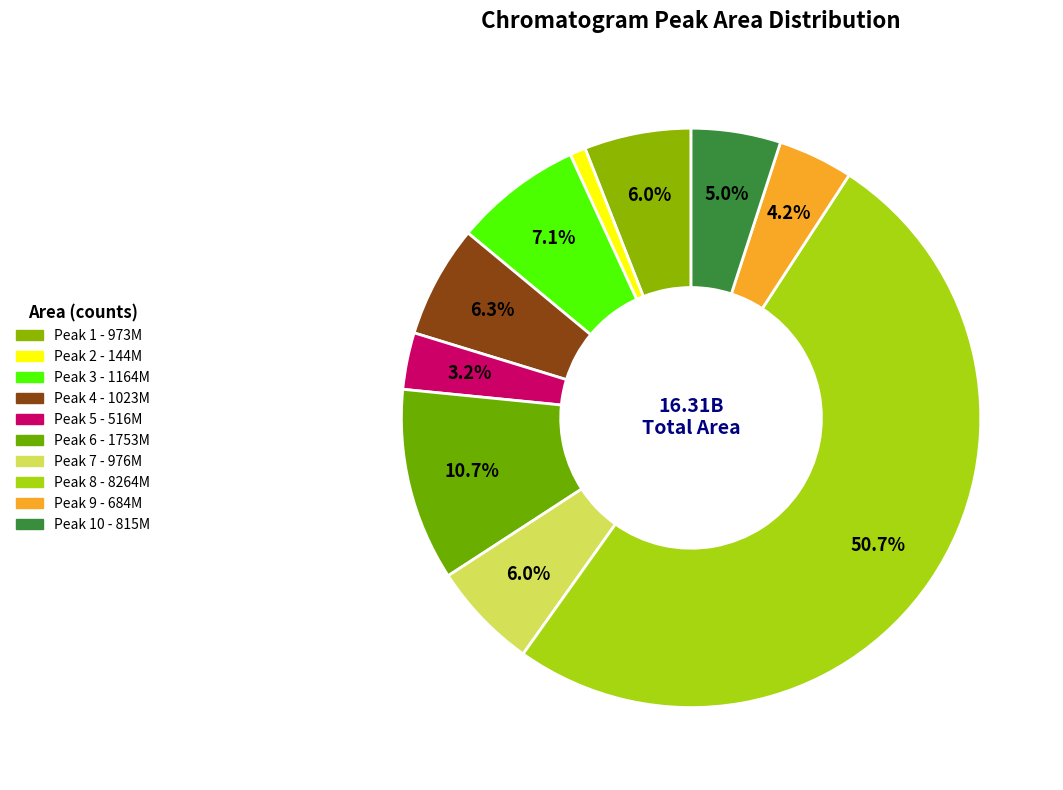

Which slice represents more than half of the pie?

Peak 8